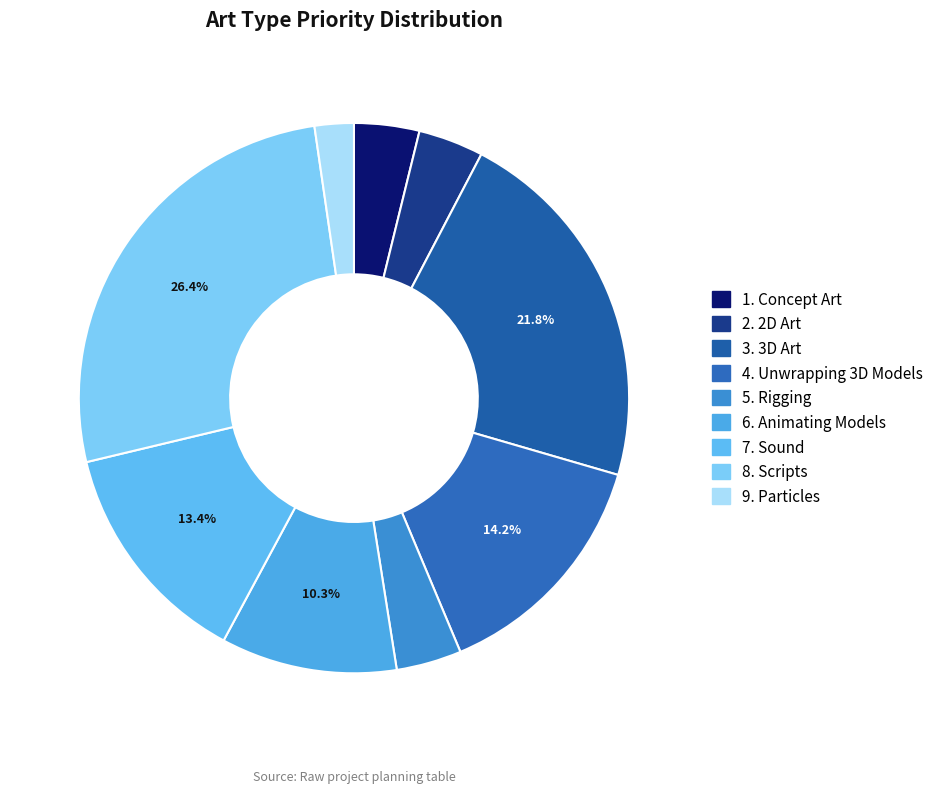

Do 8. Scripts and 9. Particles together represent more than half of the pie?

No